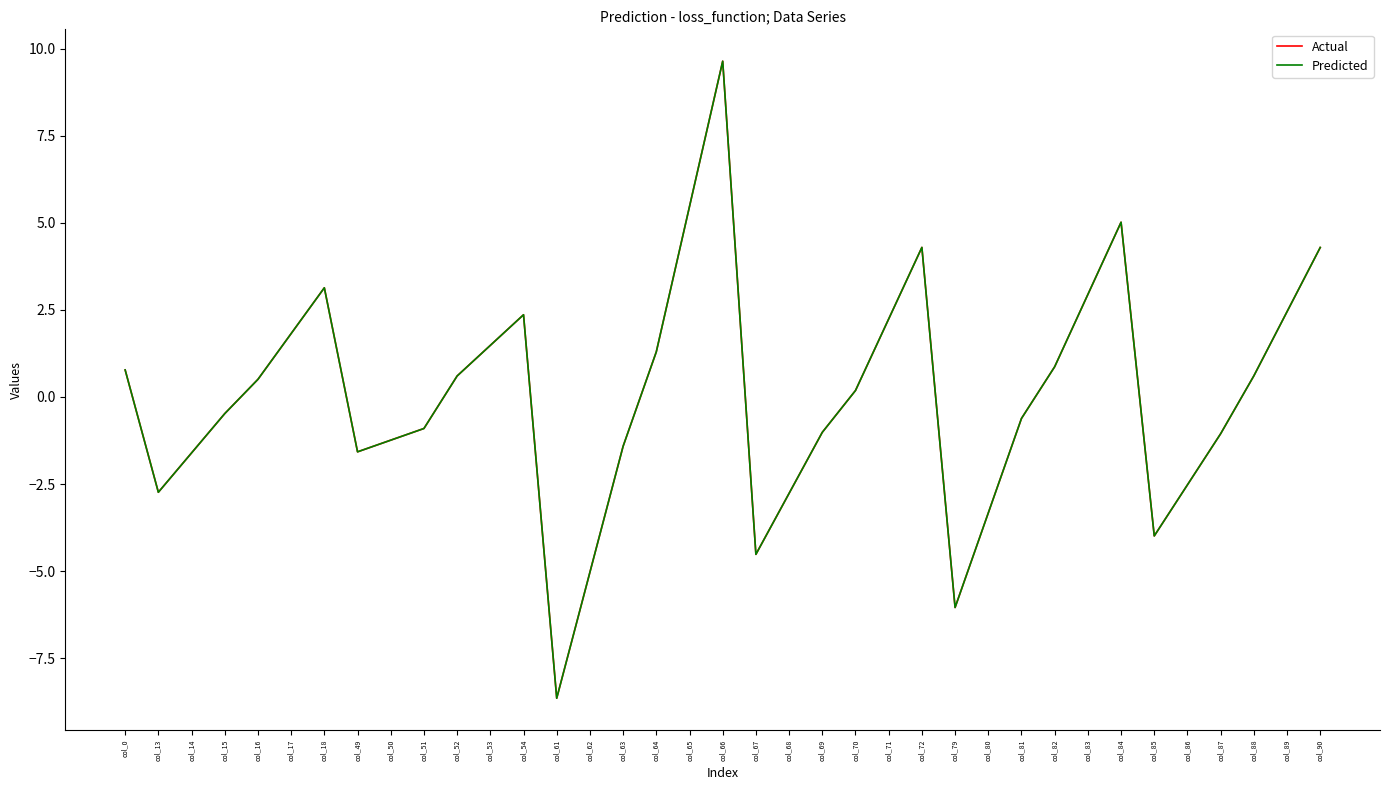

What is the sum of the Actual values at col_69 and col_63?

-2.4